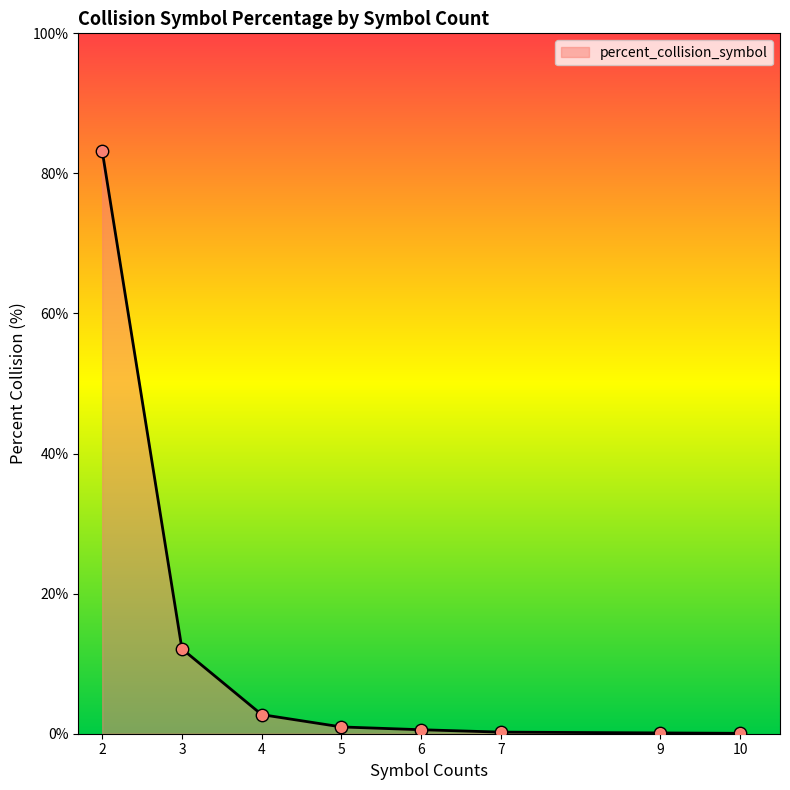

At which label is the value closest to 41?

3